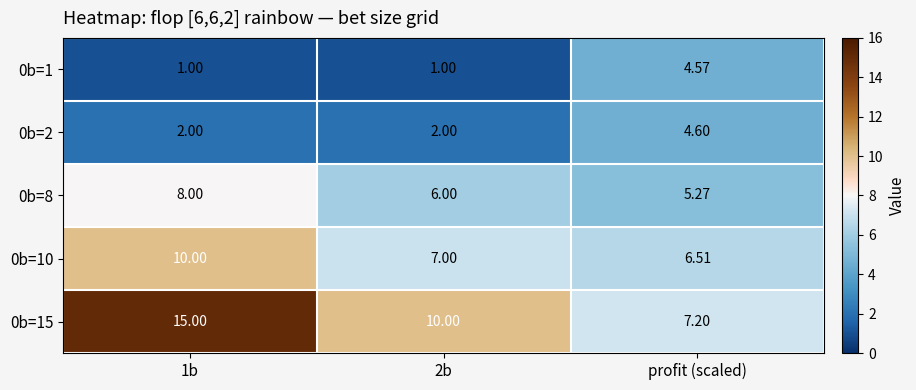

Which category has the lowest value in the 0b=15 series?

profit (scaled)